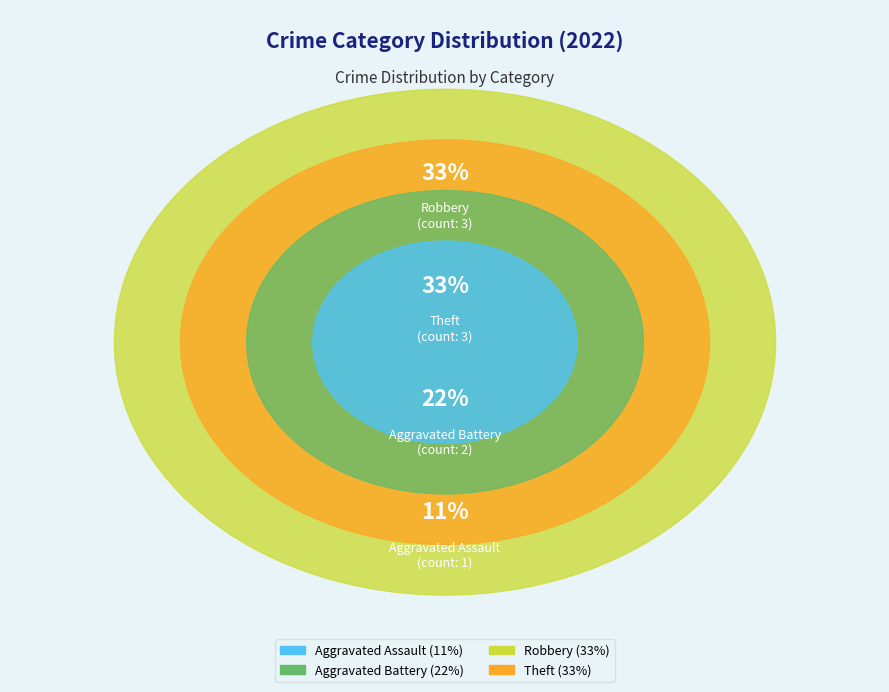

What percentage is the Aggravated Battery slice, to the nearest percent?

22%